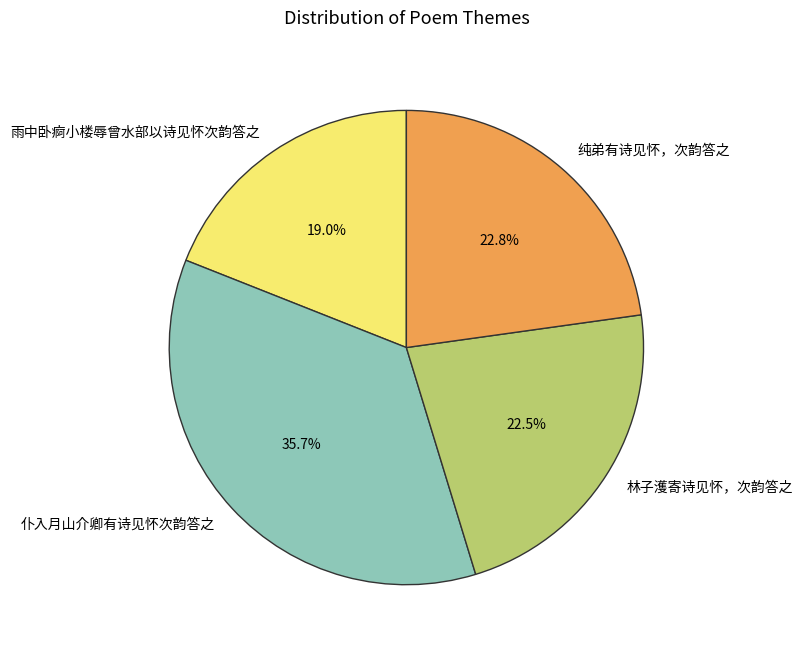

Which slice is the smallest?

雨中卧痾小楼辱曾水部以诗见怀次韵答之